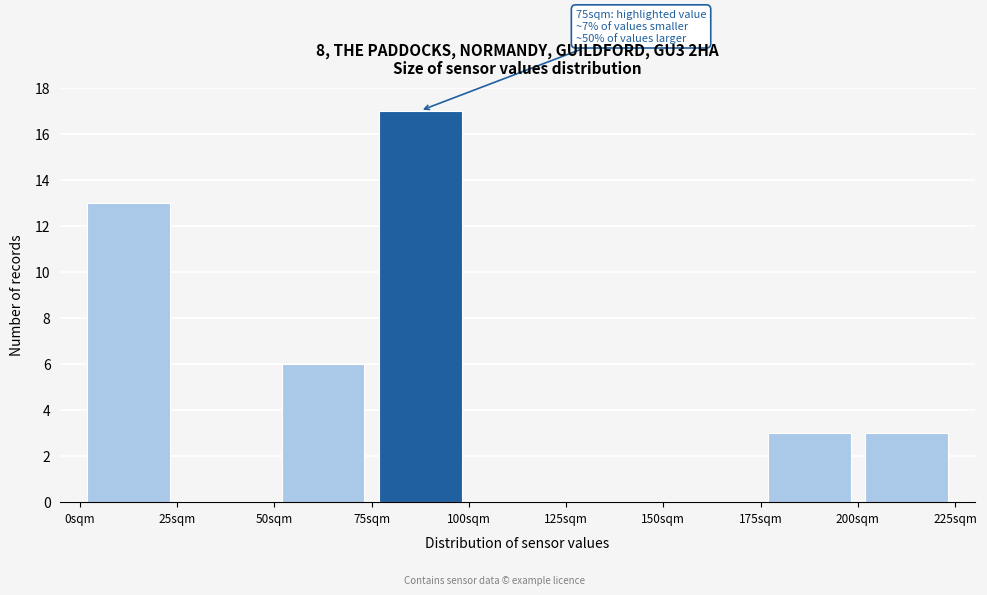

Over which range of the x-axis is the bar tallest?

75 to 100